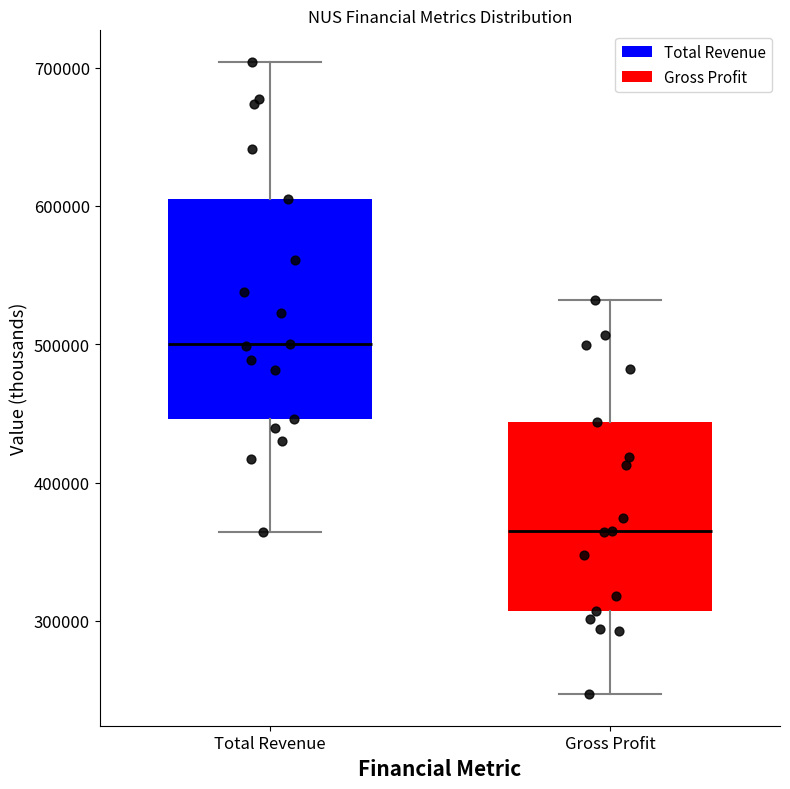

Reading left to right, transcribe this box plot: for each box, give where its median line is, the range the box spans, and where its two whiskers end, as read against the y-axis. The values are not printed on the chart, so give them approximately, as read against the axis.

Total Revenue: median 500000, box 450000 to 600000, whiskers 360000 to 700000
Gross Profit: median 360000, box 310000 to 440000, whiskers 250000 to 530000